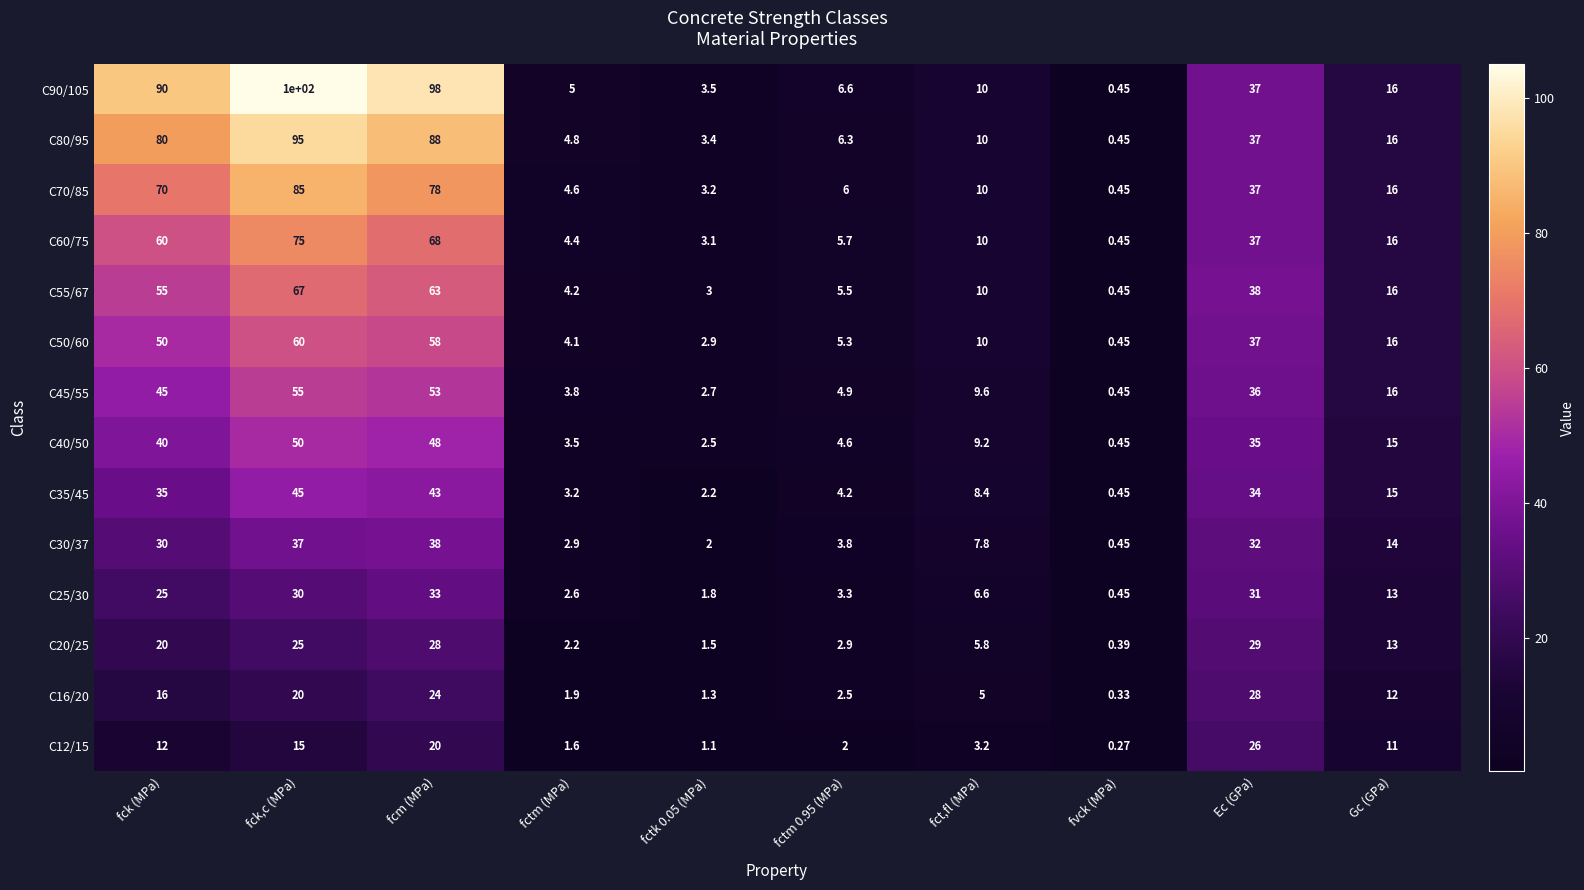

Is the value of C60/75 at fct,fl (MPa) greater than the value of C20/25 at Gc (GPa)?

No